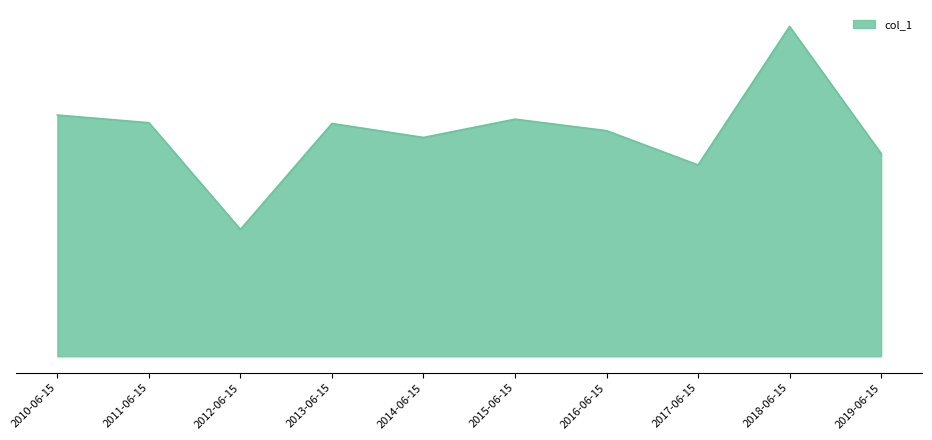

Which category has the highest value across all series?

2018-06-15